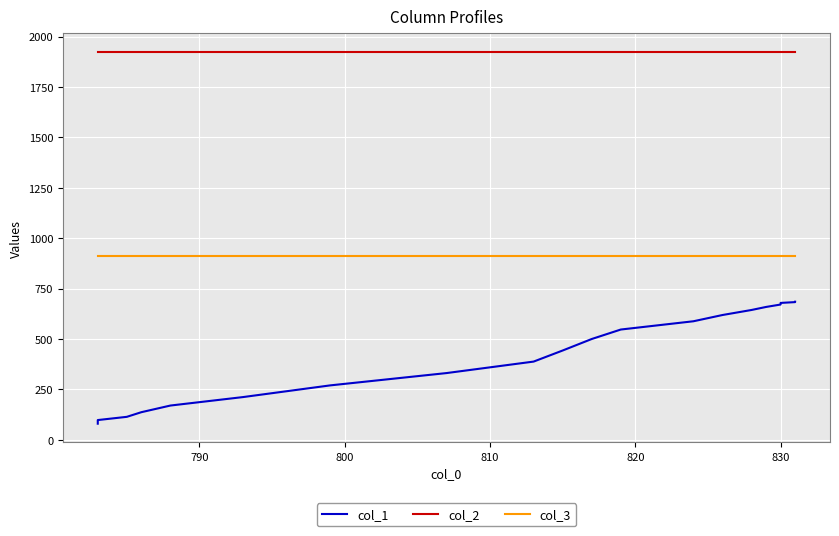

What is the sum of all col_3 values?

26419